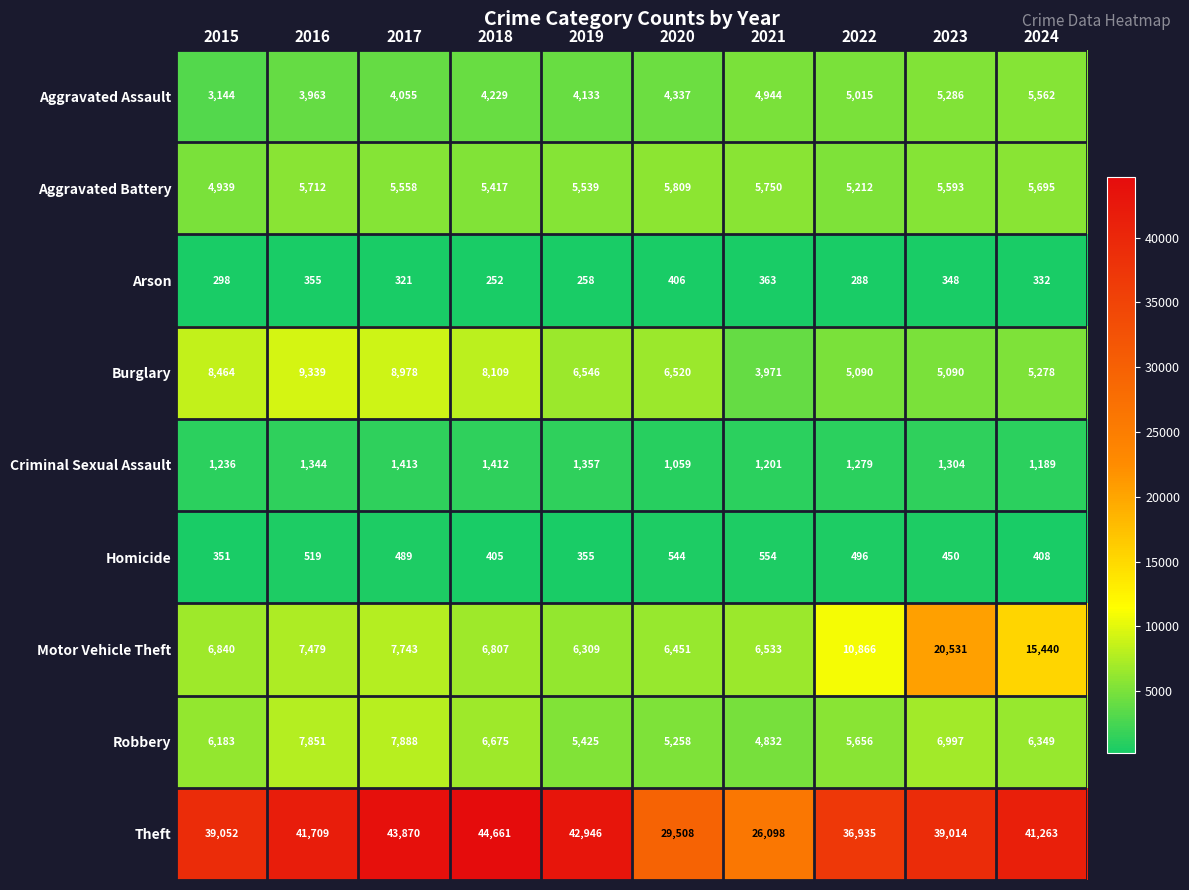

Rank the categories by Arson value from highest to lowest.

2020, 2021, 2016, 2023, 2024, 2017, 2015, 2022, 2019, 2018